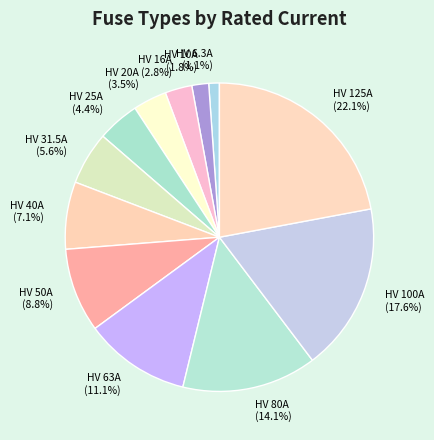

Approximately how many times larger is the value at HV 16A compared to HV 63A?

0.3